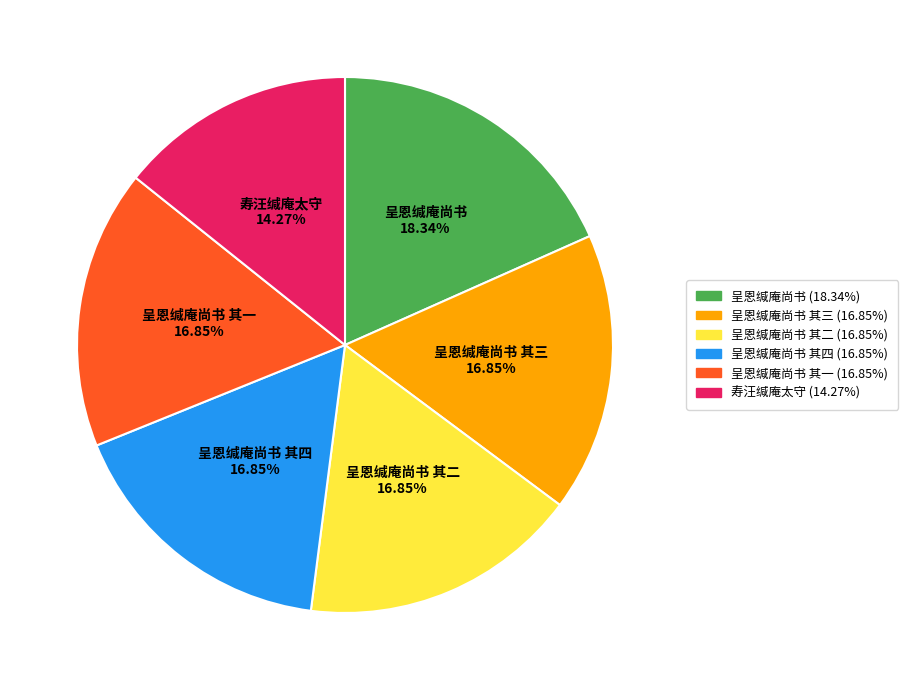

Is there any slice that represents more than half of the pie?

No